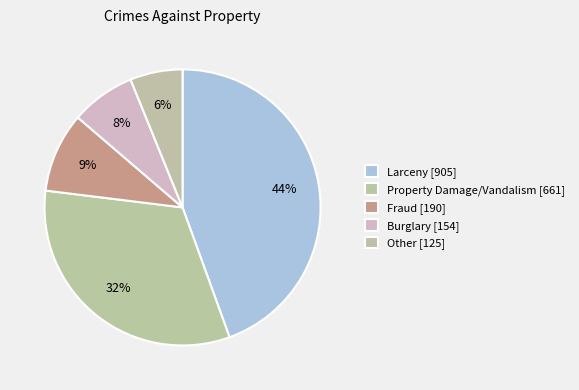

What is the largest slice in the pie chart?

Larceny